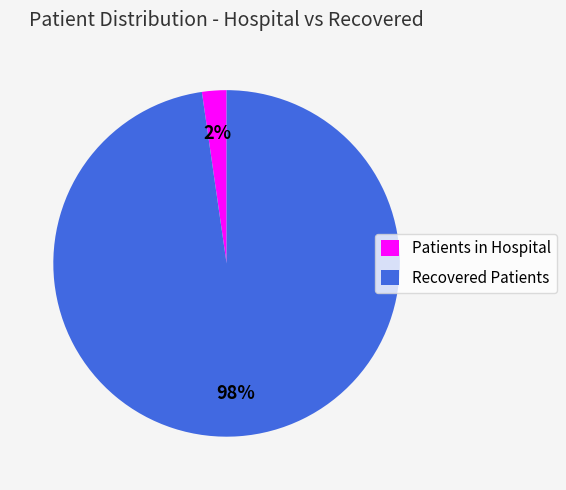

True or false: Recovered Patients accounts for 98% of the total.

True